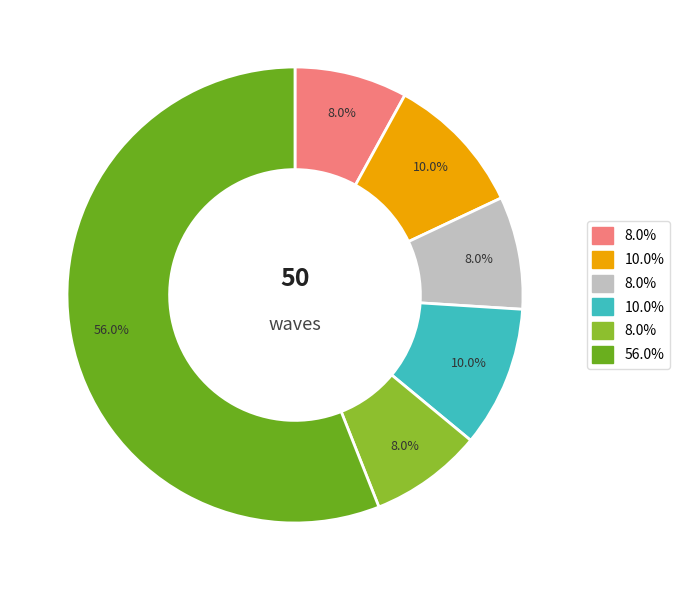

Is there any slice that represents more than half of the pie?

Yes